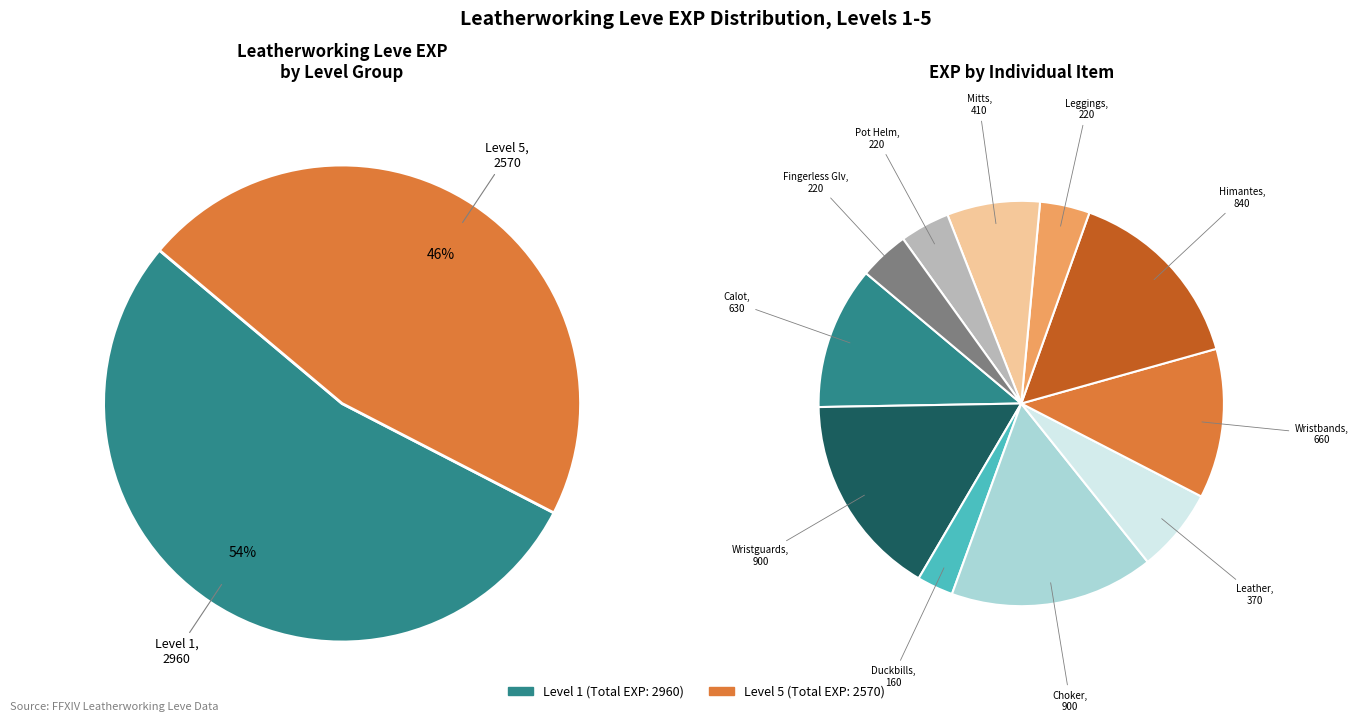

What is the change in value from Leather Calot (1) to Leather Duckbills (1)?

-470